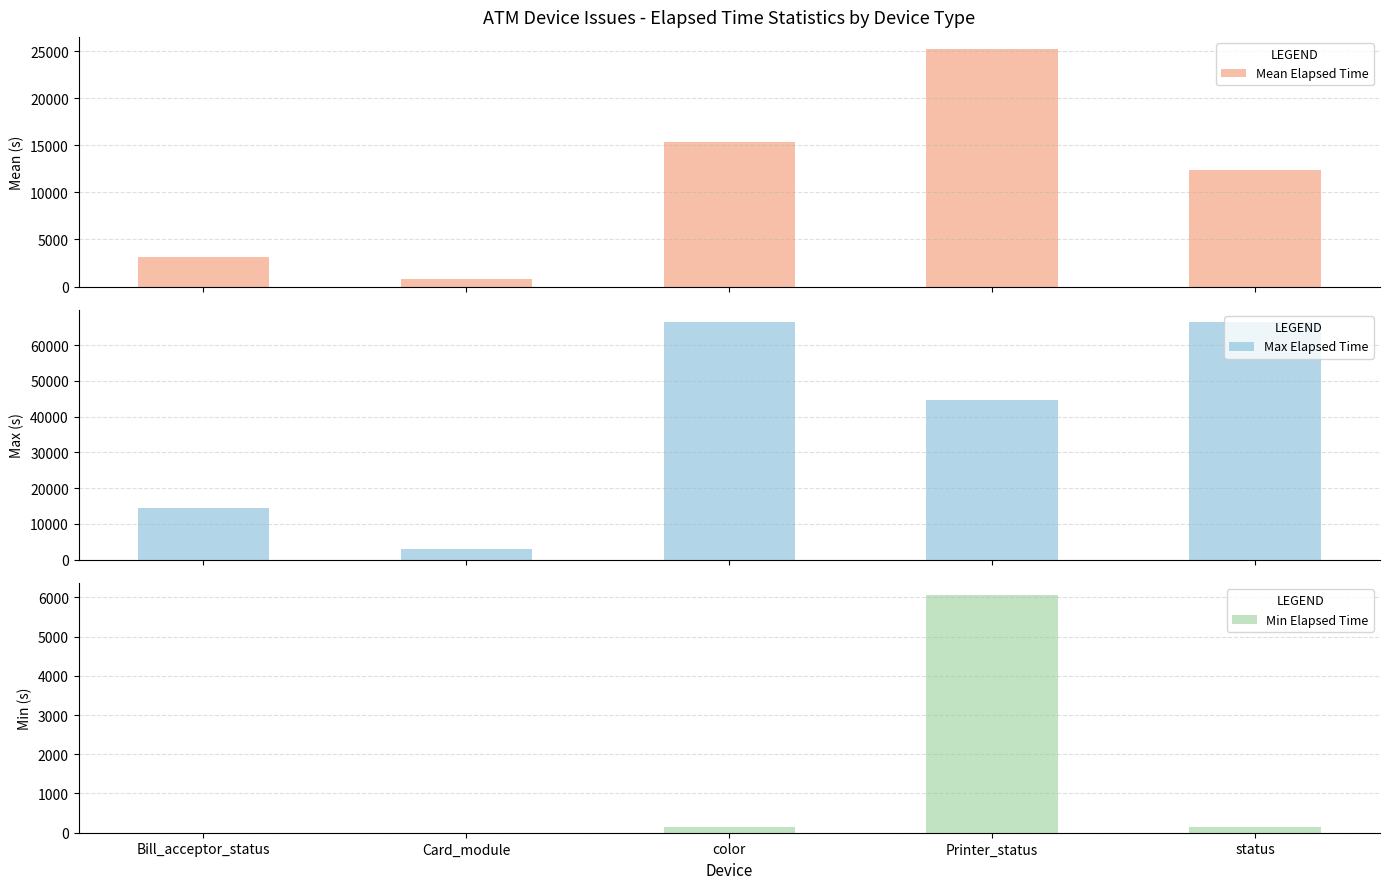

At which label is Max Elapsed Time closest to 34754?

Printer_status